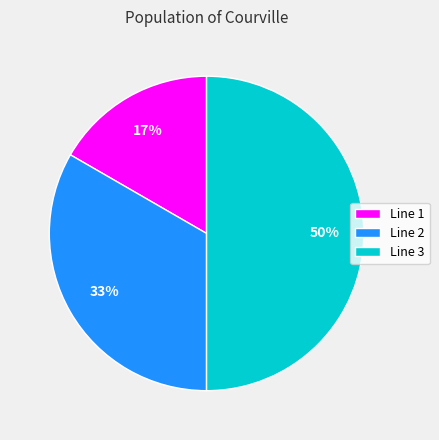

Combined, do Line 3 and Line 2 account for over 50%?

Yes